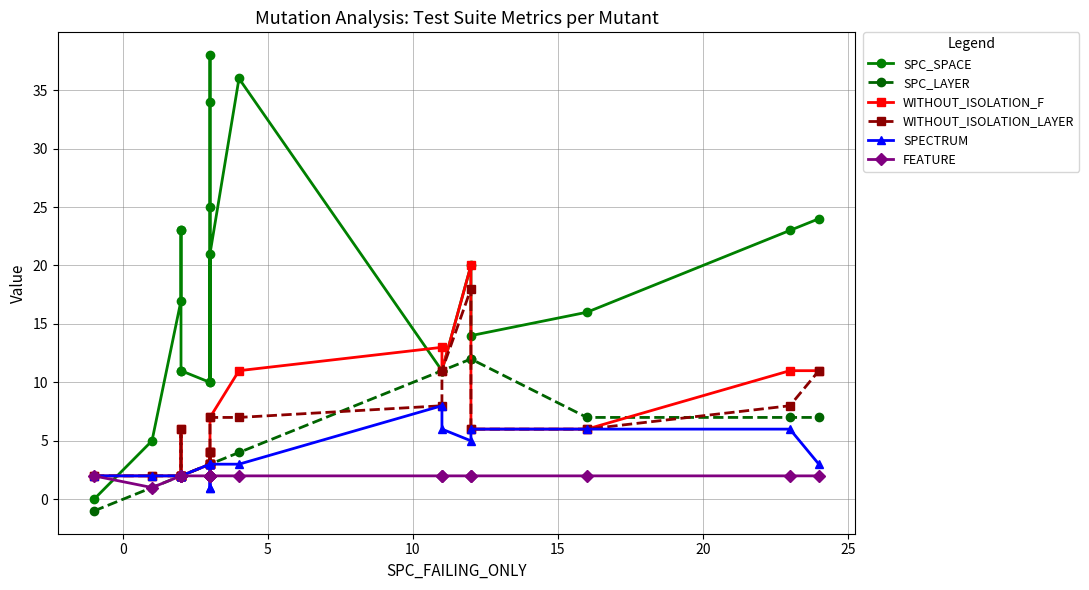

What is the difference between the maximum and minimum values in the WITHOUT_ISOLATION_F series?

18